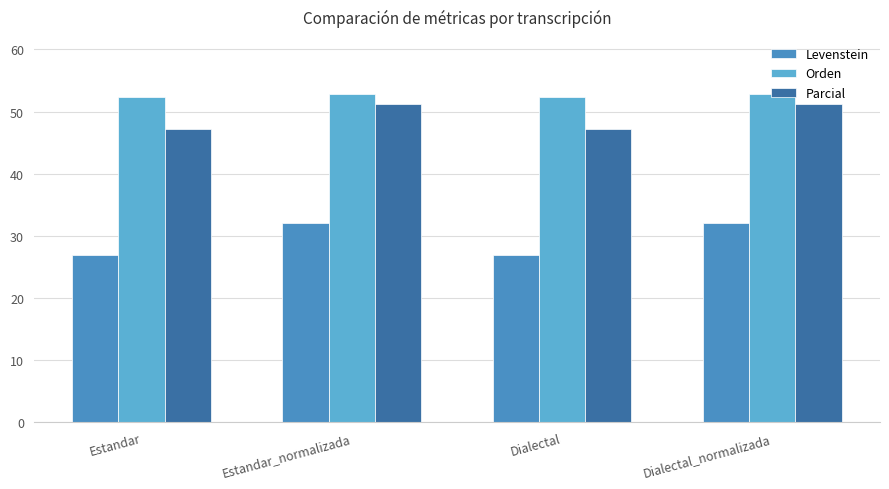

Reading right to left, list all the values displayed in this chart.

Levenstein: Dialectal_normalizada=32.1	Dialectal=26.9	Estandar_normalizada=32.1	Estandar=26.9
Orden: Dialectal_normalizada=52.8	Dialectal=52.3	Estandar_normalizada=52.8	Estandar=52.3
Parcial: Dialectal_normalizada=51.2	Dialectal=47.2	Estandar_normalizada=51.2	Estandar=47.2